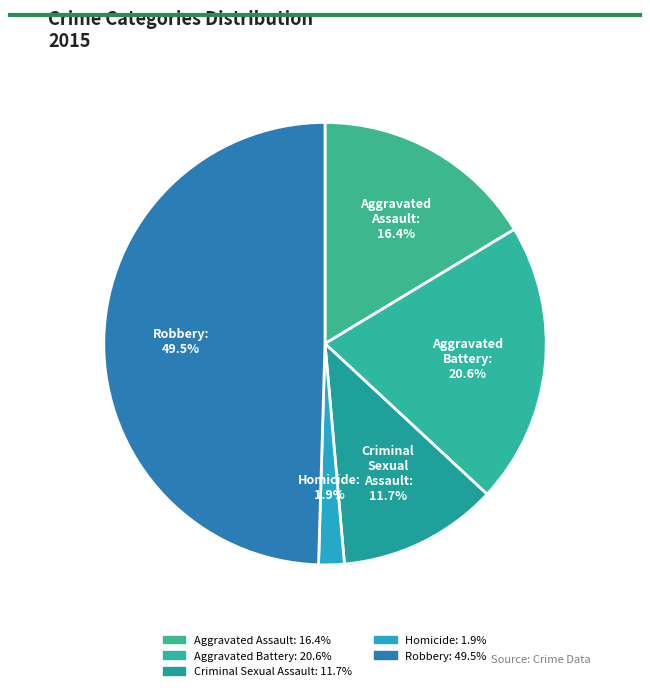

What is the smallest slice in the pie chart?

Homicide